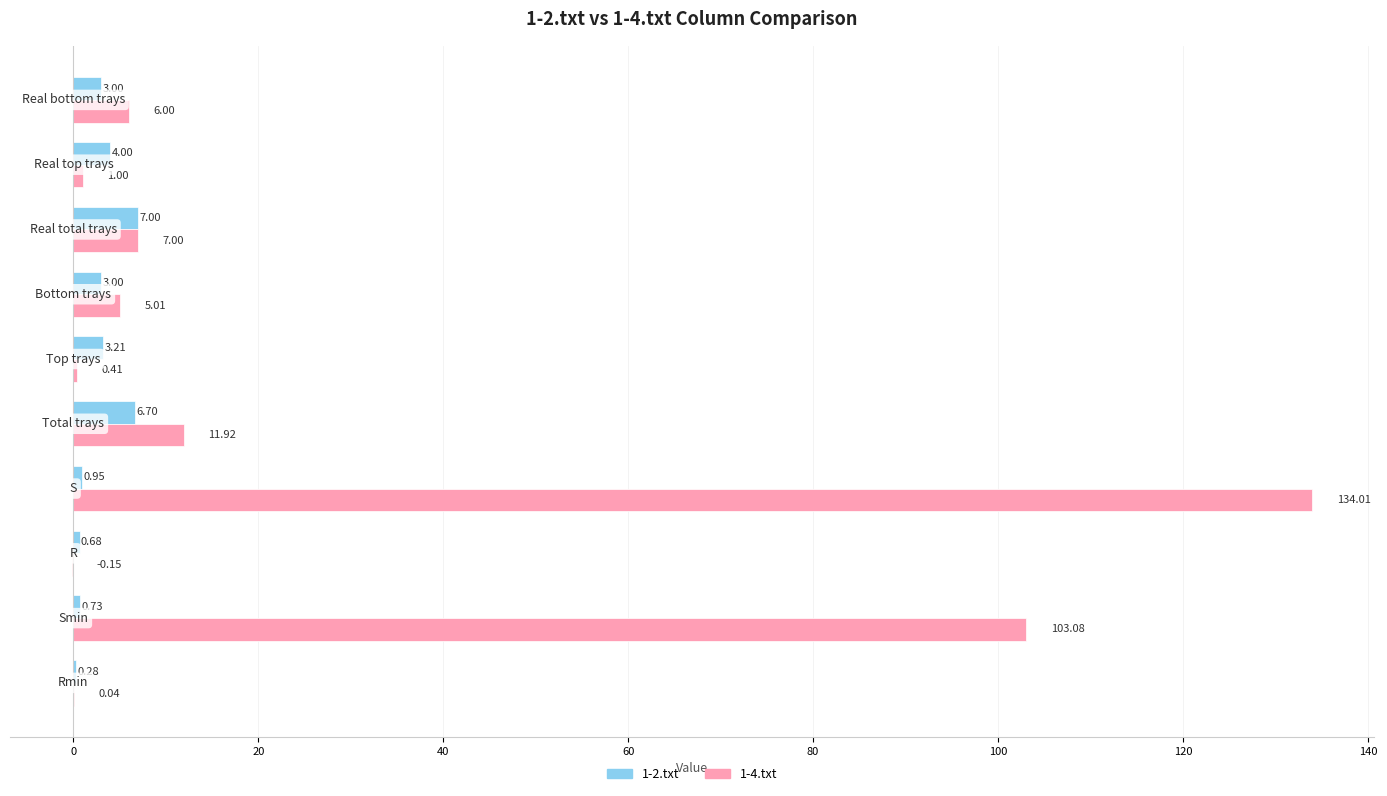

What is the sum of all 1-2.txt values?

29.6